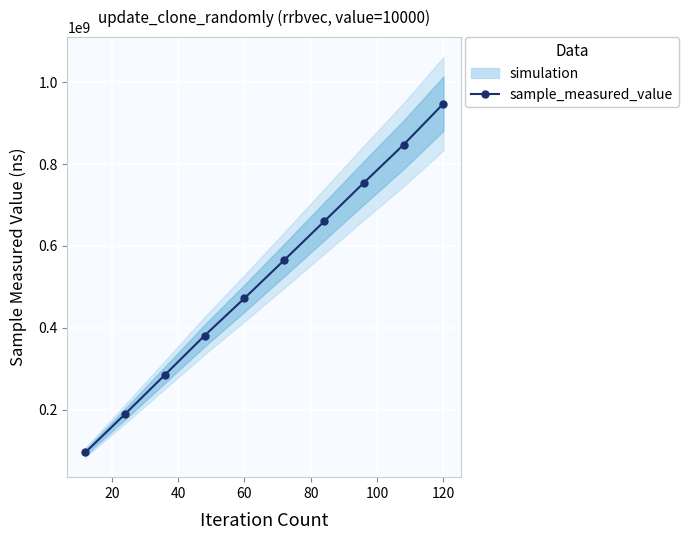

Reading left to right, what are all the values shown in this chart?

95555129	189462807	285111942	381189936	472265289	565415711	659624102	754212315	847263254	947372790